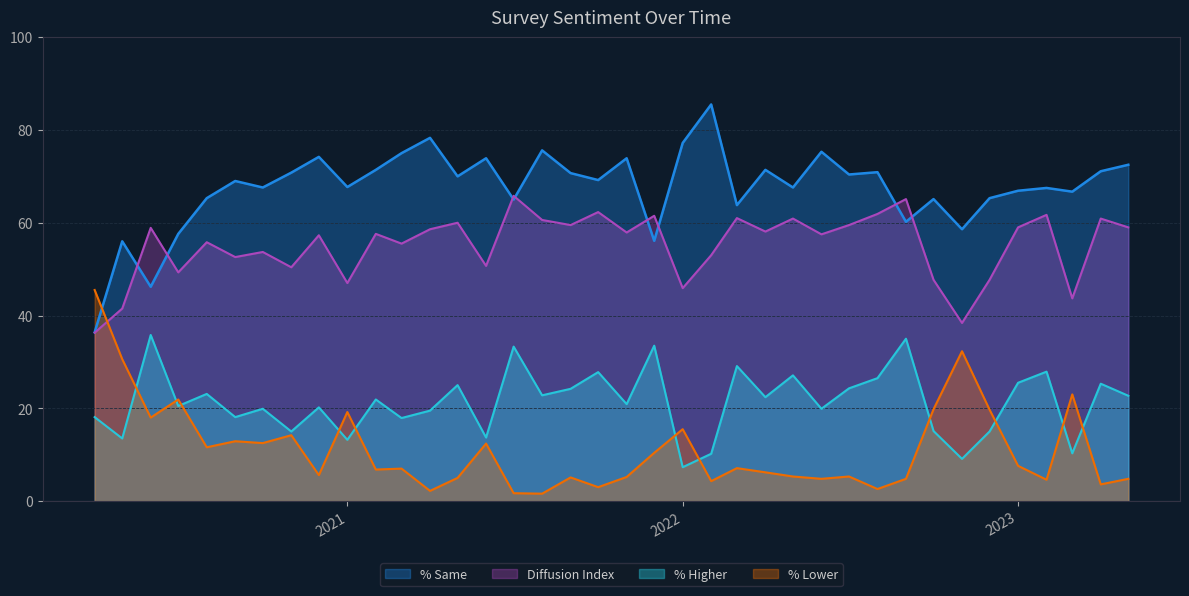

What is the value of the % Same point at the 13th from the left?

78.3